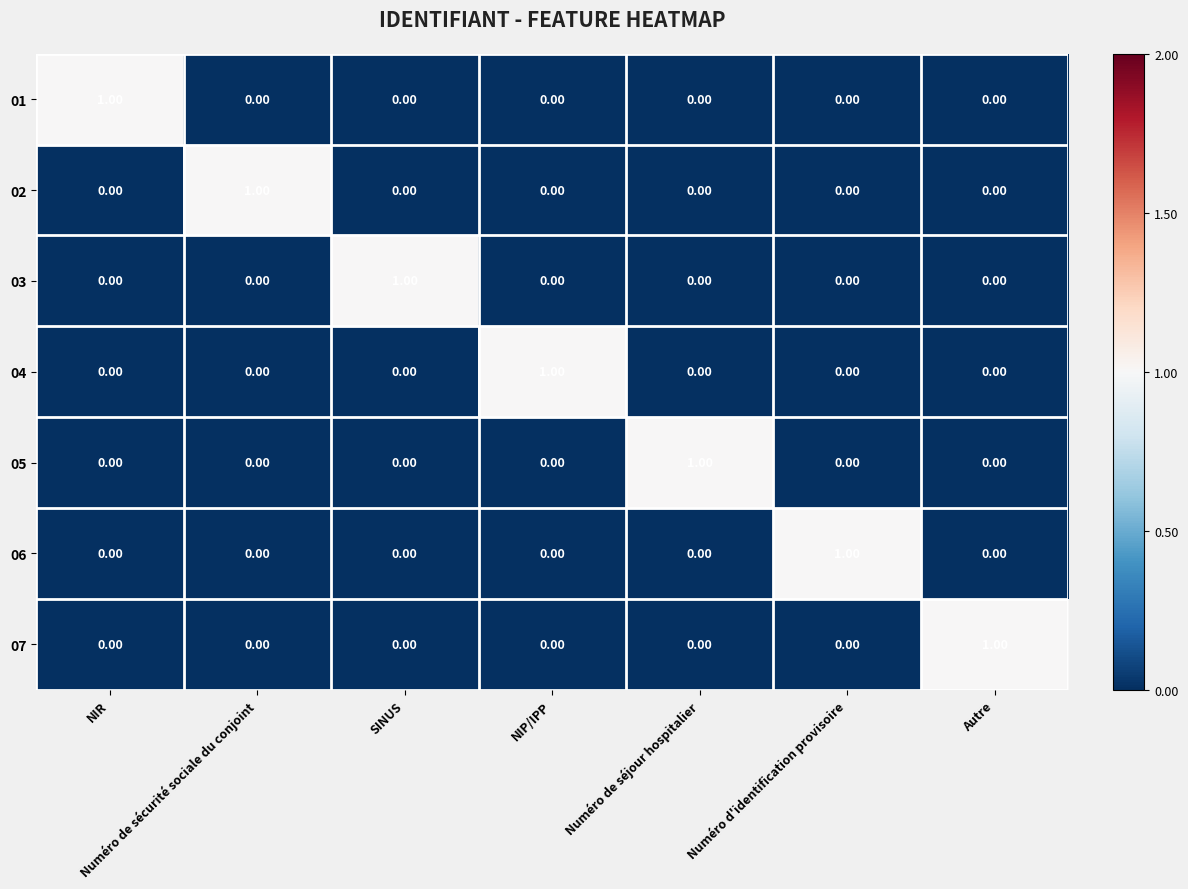

Which category has the highest value in the 06 series?

Numéro d'identification provisoire